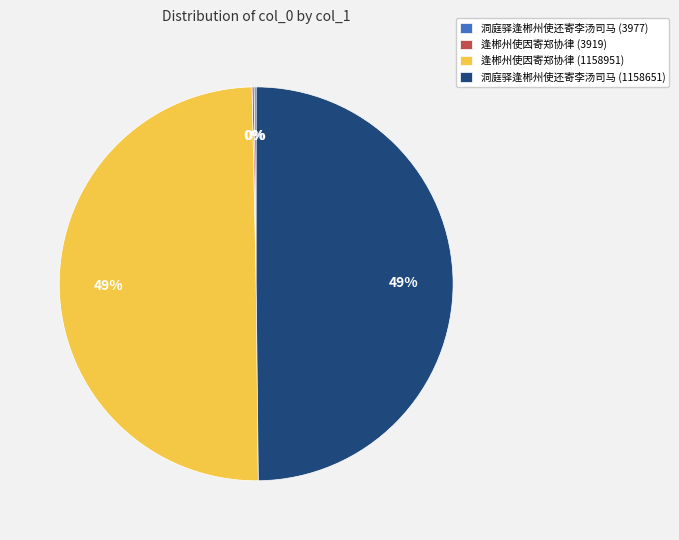

Count the number of slices in the pie.

4